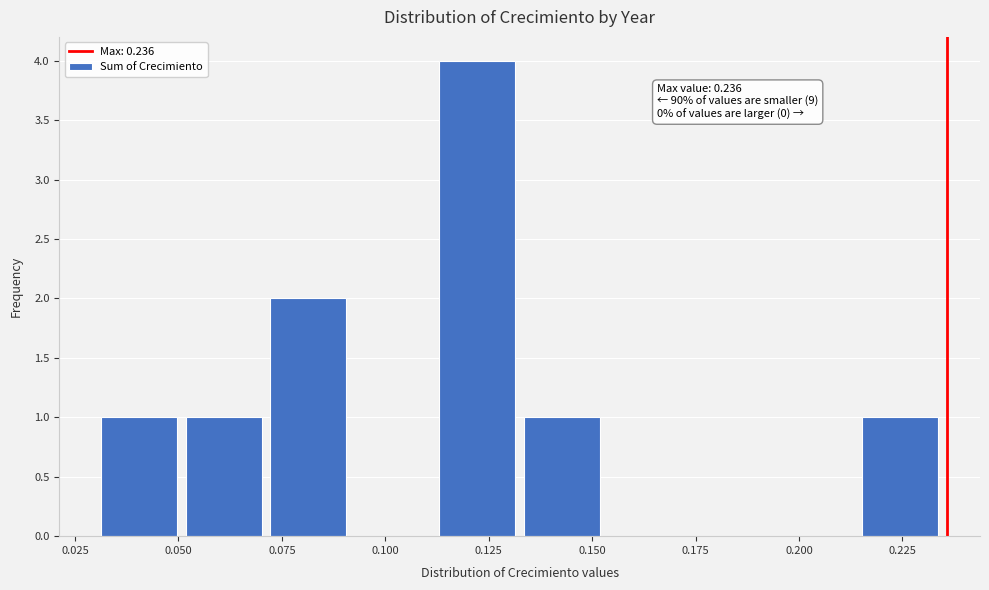

Which range on the x-axis has the tallest bar?

0.115 to 0.135